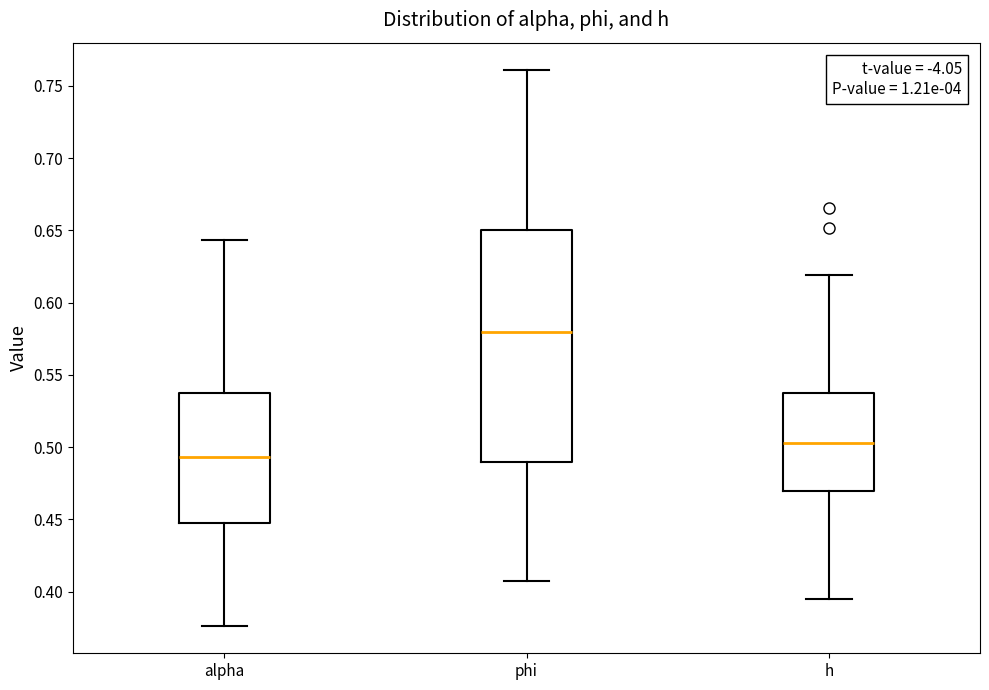

Where is the lower edge of the box for alpha on the y-axis? The values are not printed on the chart, so give them approximately, as read against the axis.

0.445